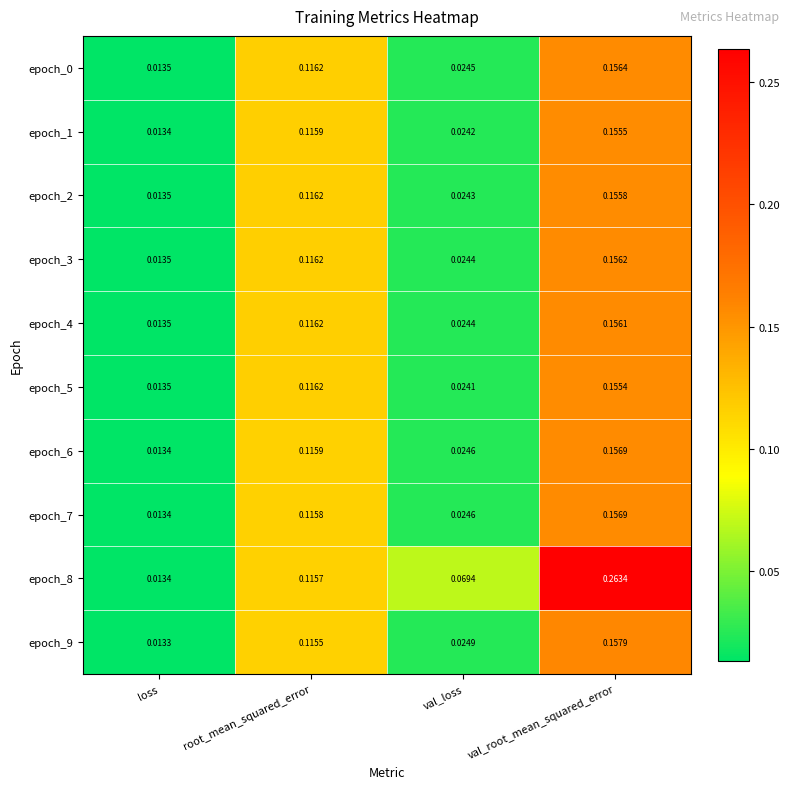

Which series has the largest range (max minus min)?

epoch_8